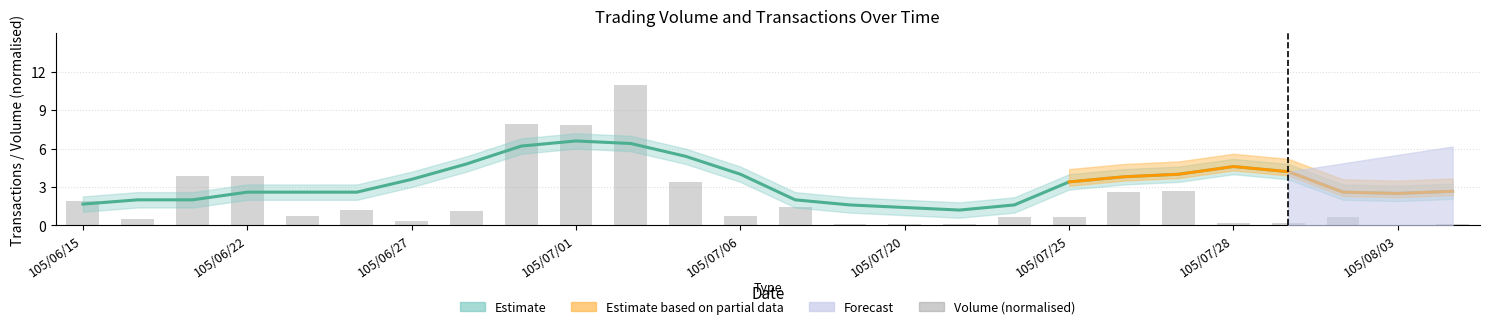

Are the bars grouped side by side (vs. stacked)?

No